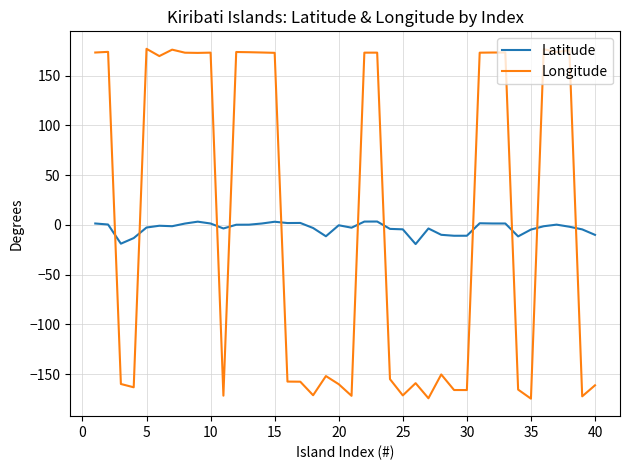

What is the difference between the maximum and minimum values in the Latitude series?

22.7